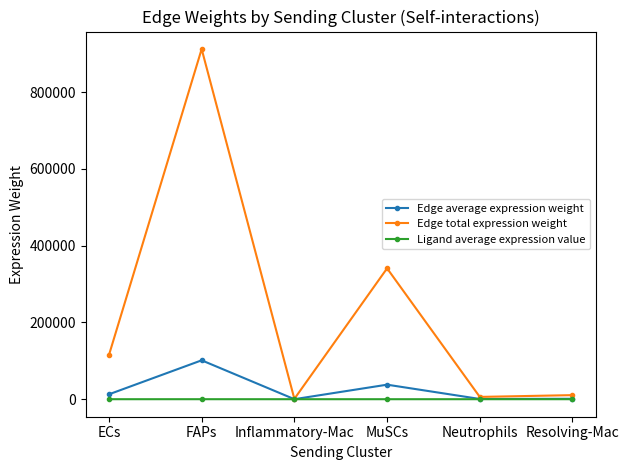

Which series has the largest range (max minus min)?

Edge total expression weight